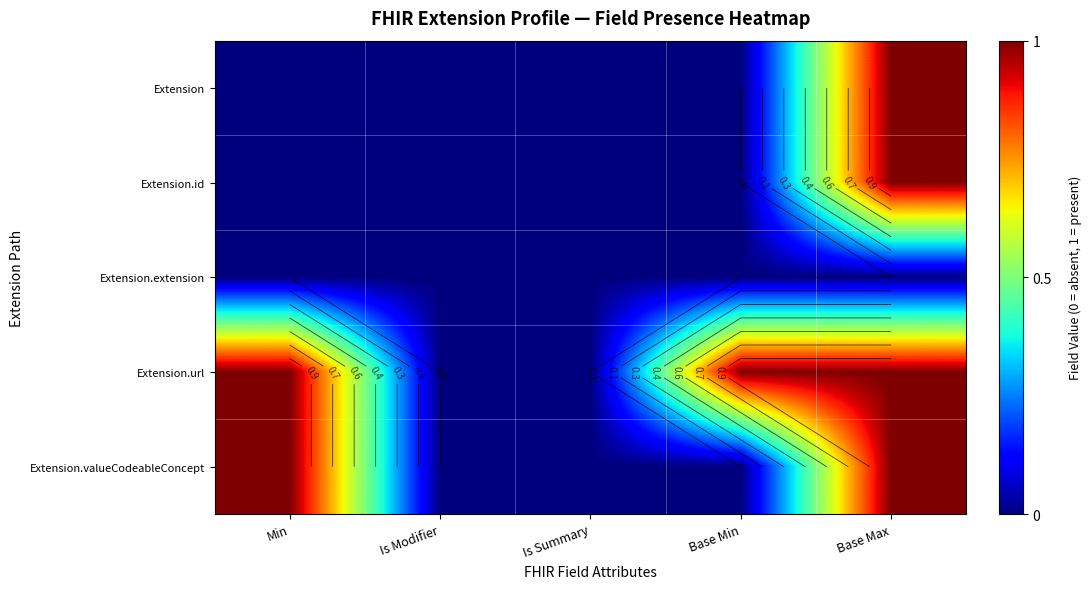

What is the maximum value for Extension.id?

1